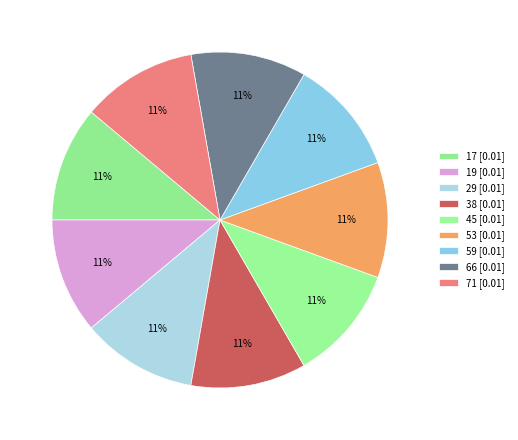

How many segments does this pie chart have?

9